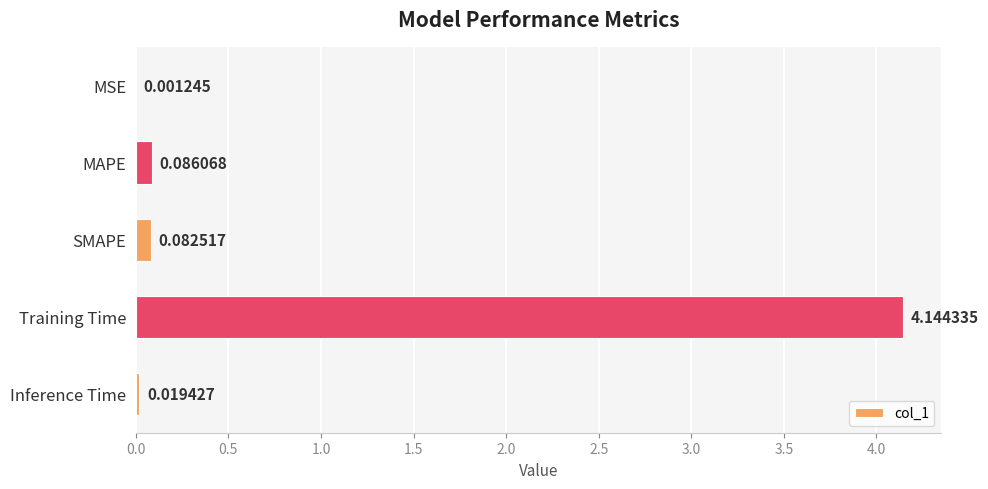

At which label is the value closest to 2?

MAPE